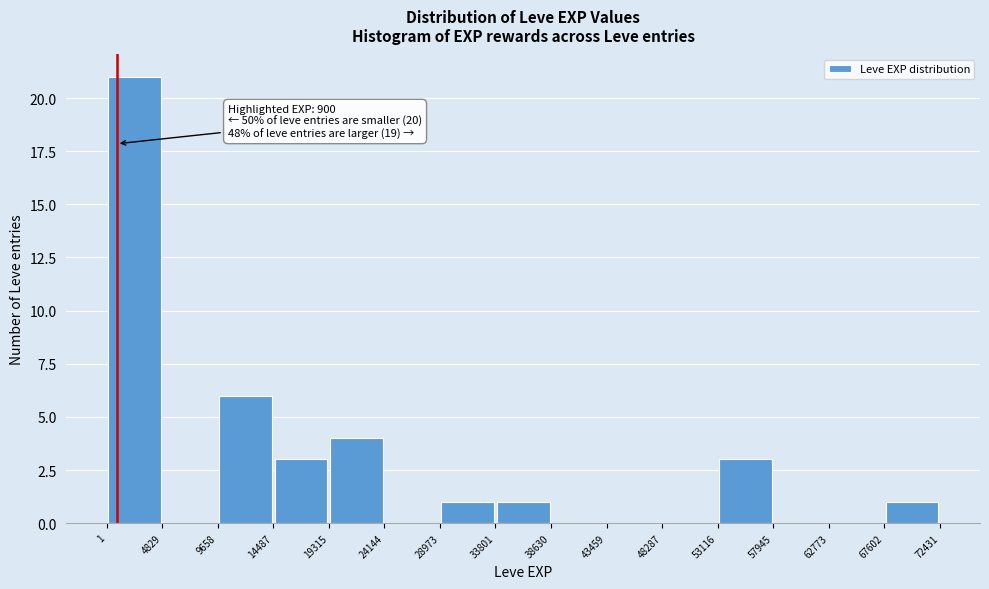

Over which range of the x-axis is the bar tallest?

1 to 4829